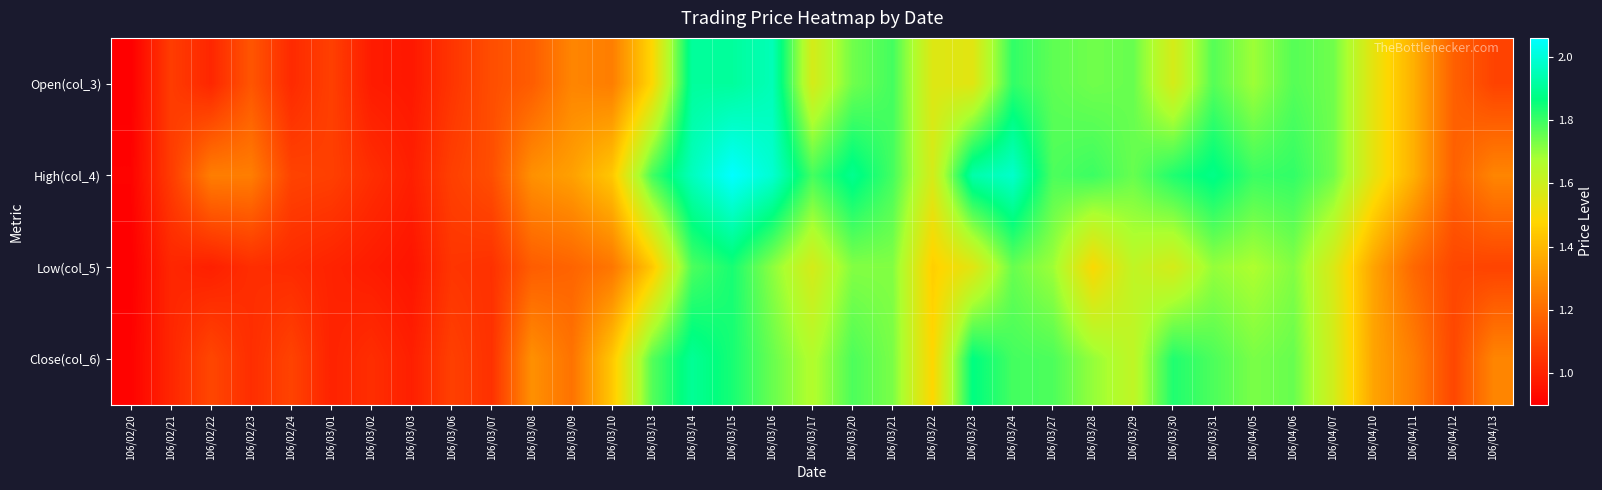

At 106/03/15, list the series in order from largest to smallest.

High(col_4), Open(col_3), Low(col_5), Close(col_6)